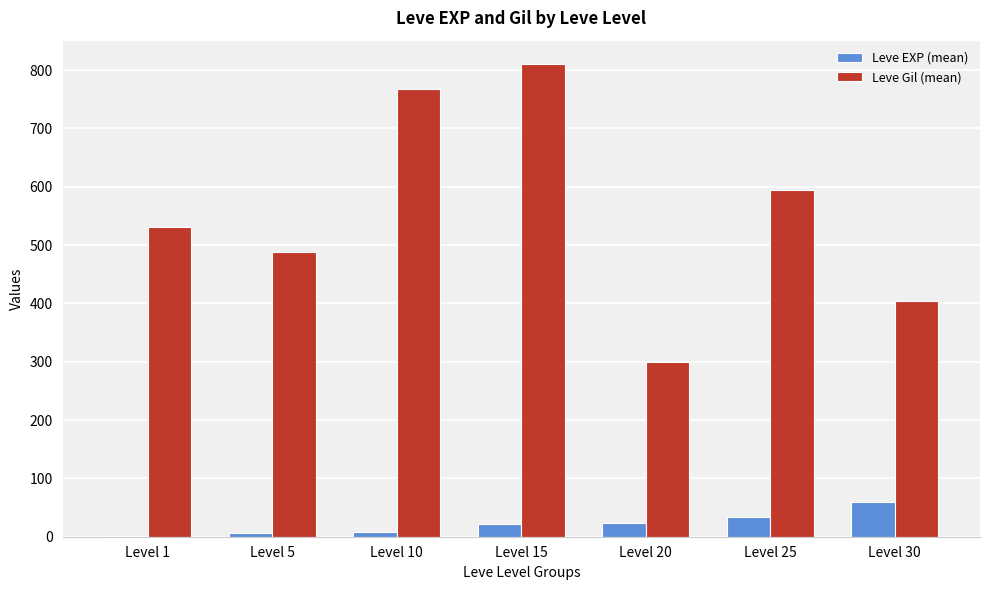

How many data points in Leve Gil (mean) are above 531?

4